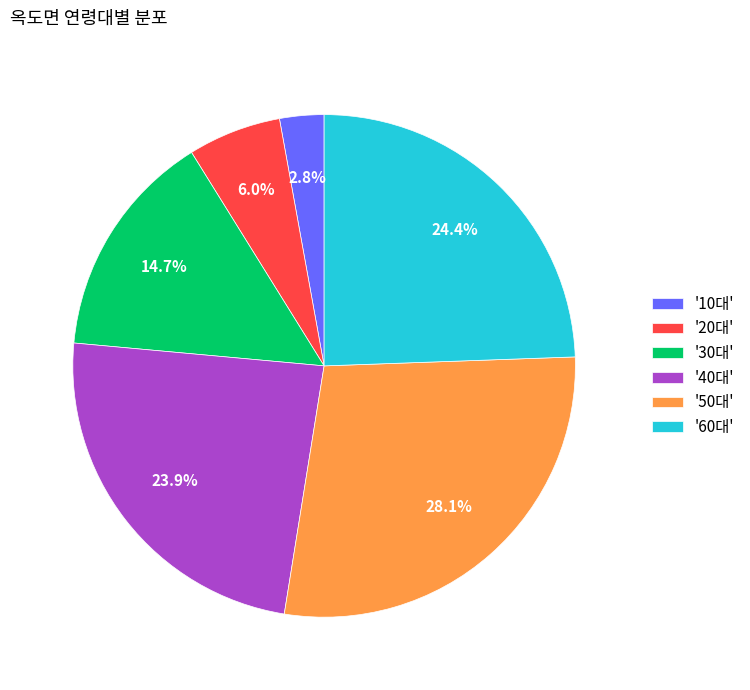

What is the smallest slice in the pie chart?

'10대'